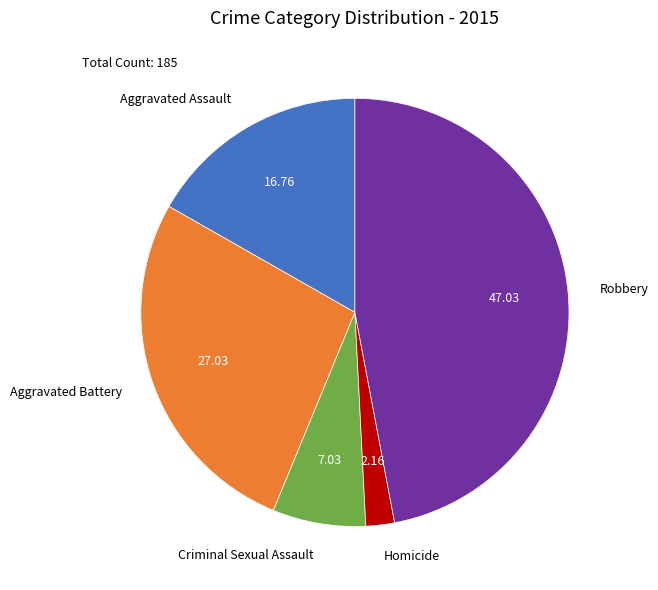

Do Aggravated Battery and Homicide together represent more than half of the pie?

No